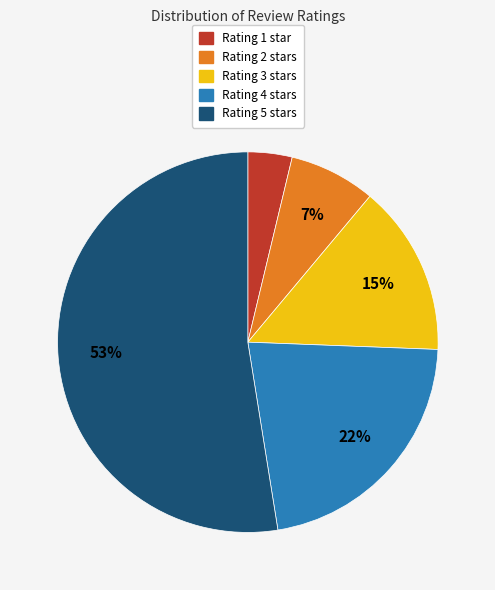

To the nearest percent, what is the difference between the largest and smallest slice percentages?

49%